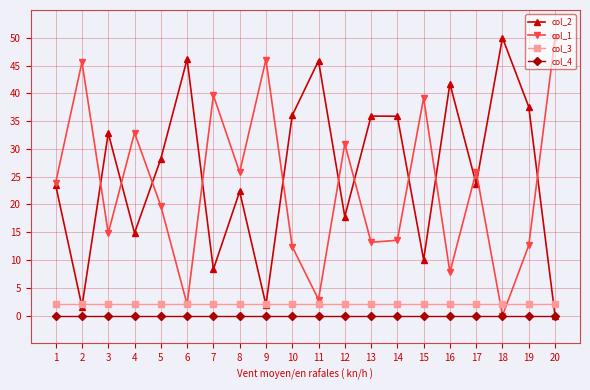

True or false: col_2 has more than 2 points higher than both neighbors.

True